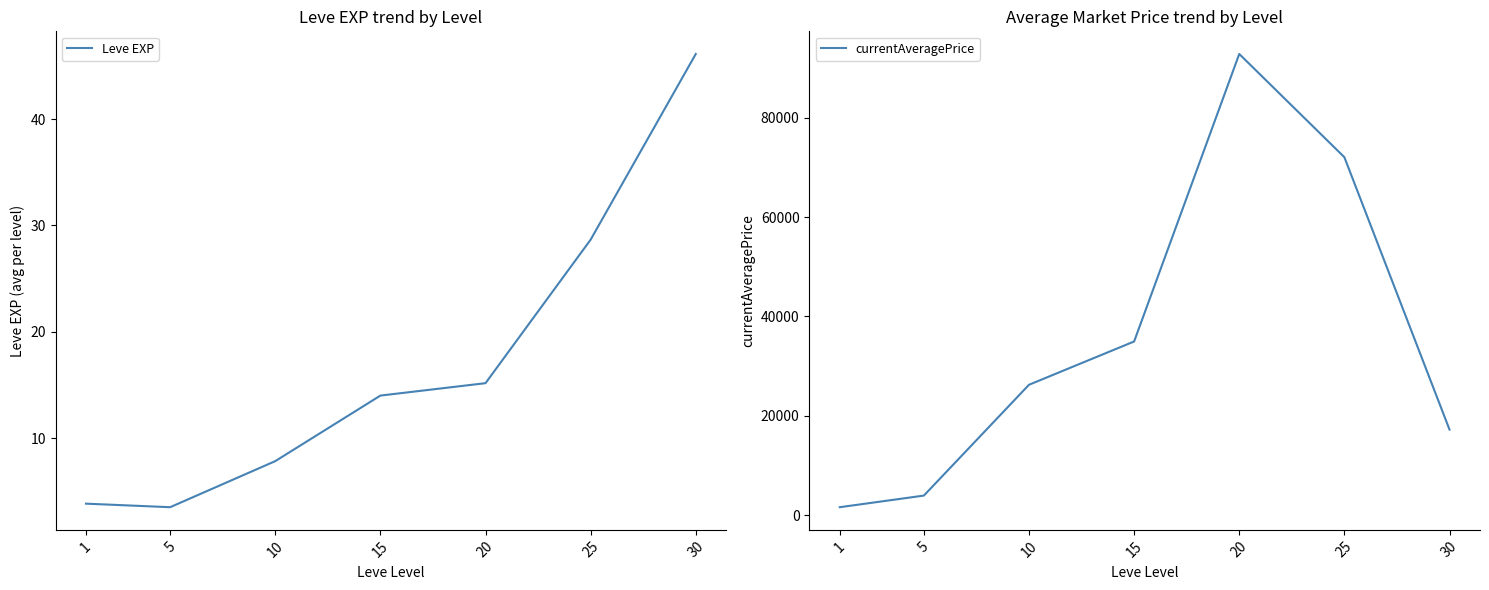

Which category has the lowest value across all series?

5